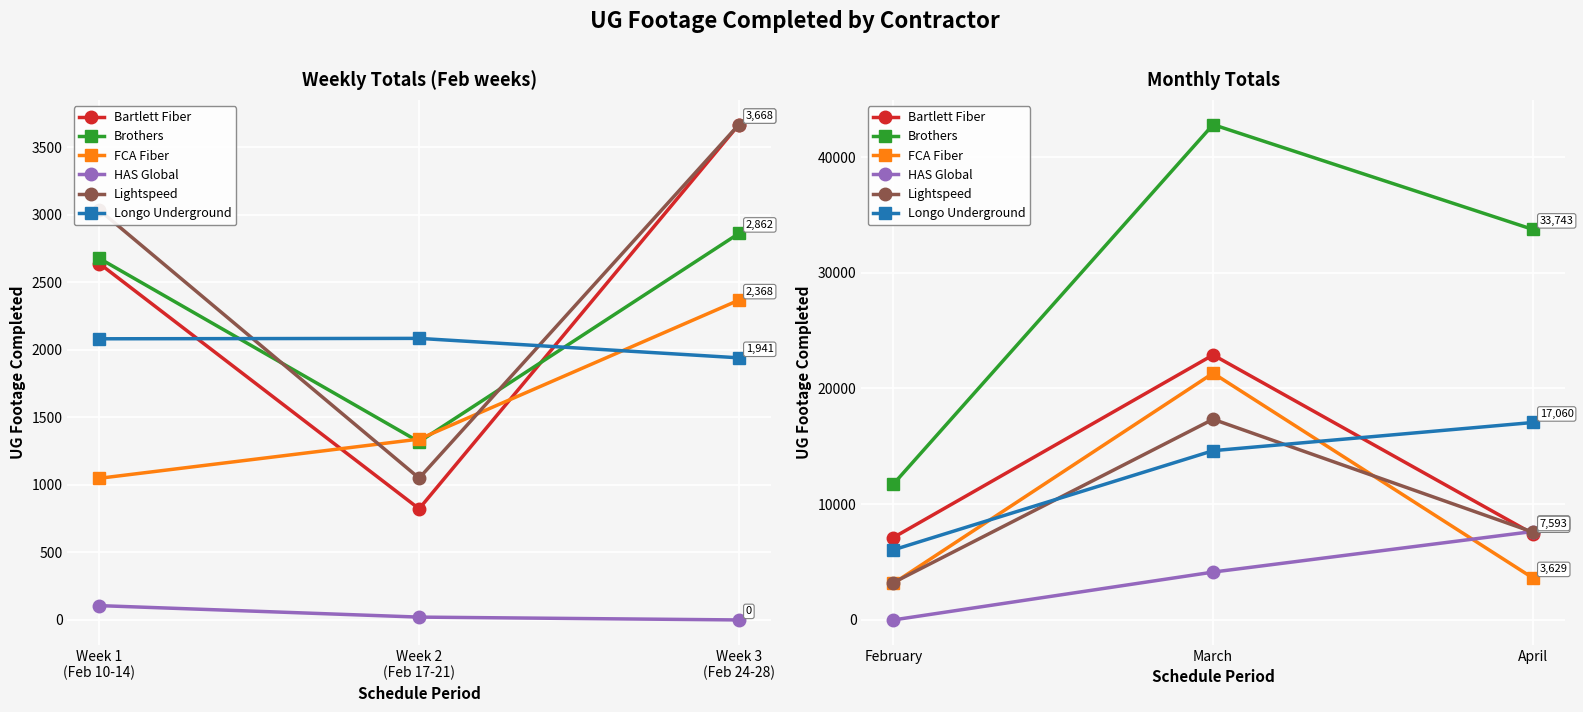

Which series has the largest range (max minus min)?

Brothers